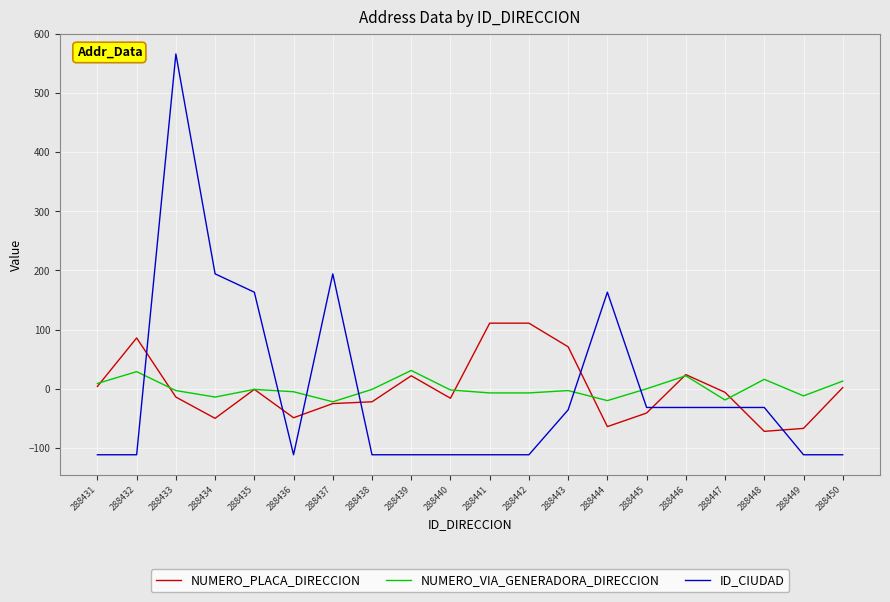

At how many categories does at least one series exceed 409?

1